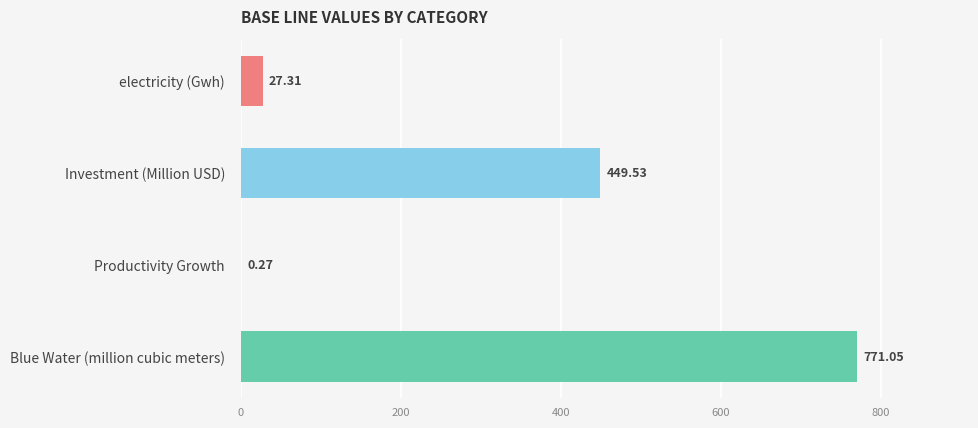

What is the sum of the values at electricity (Gwh) and Investment (Million USD)?

476.8